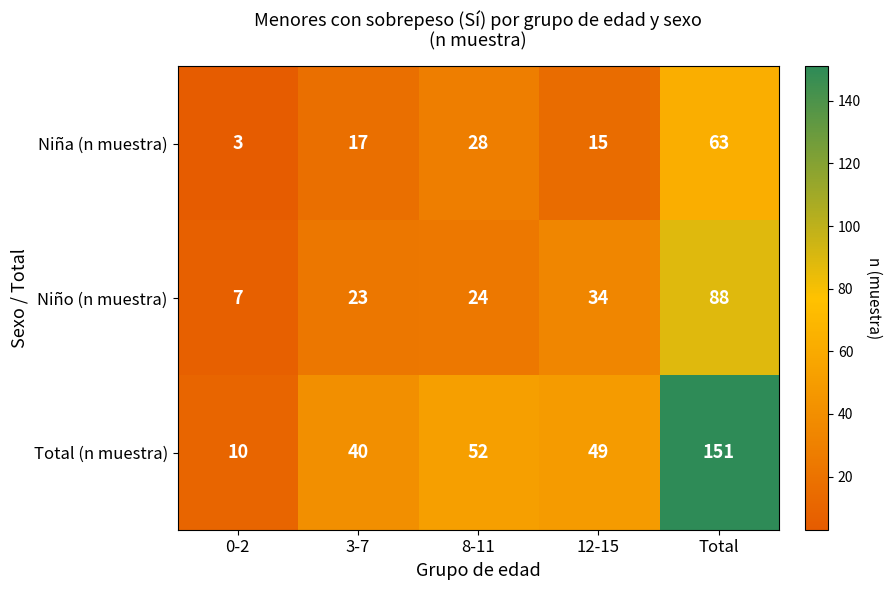

Which series changed the most between 8-11 and 12-15?

Niña (n muestra)